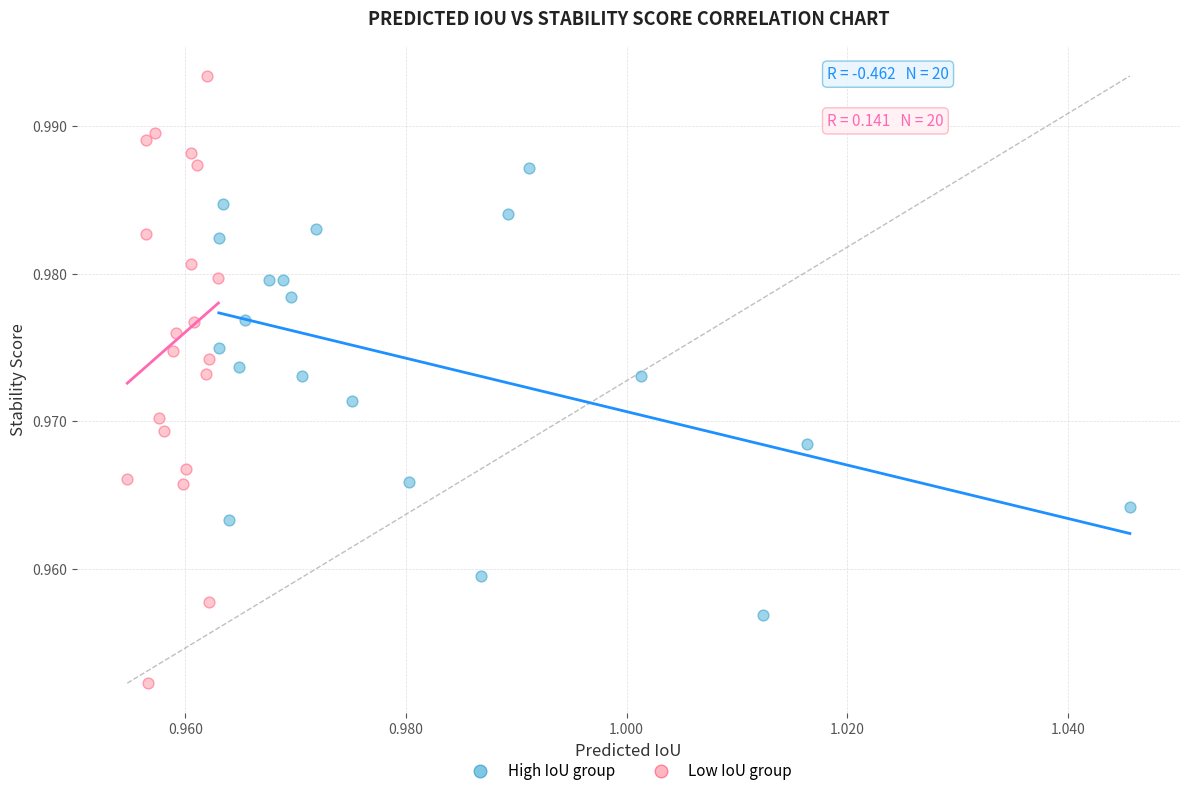

Which series has the widest spread of Y values?

Low IoU group